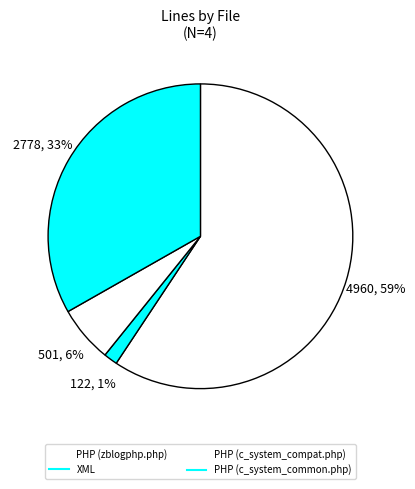

True or false: PHP (c_system_compat.php) accounts for 12% of the total.

False